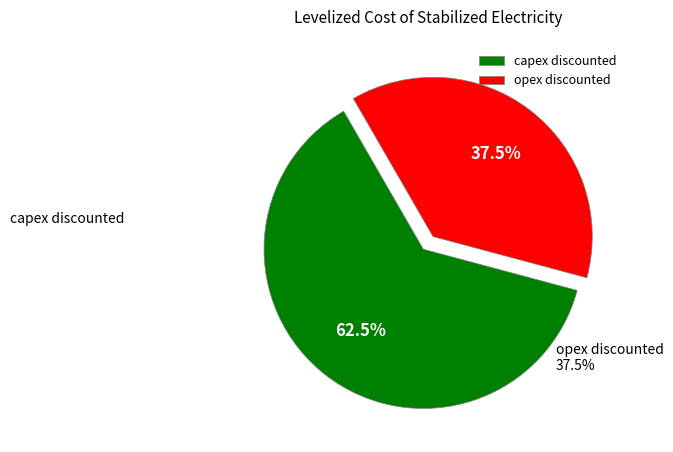

To the nearest percent, what is the difference between the largest and smallest slice percentages?

25%